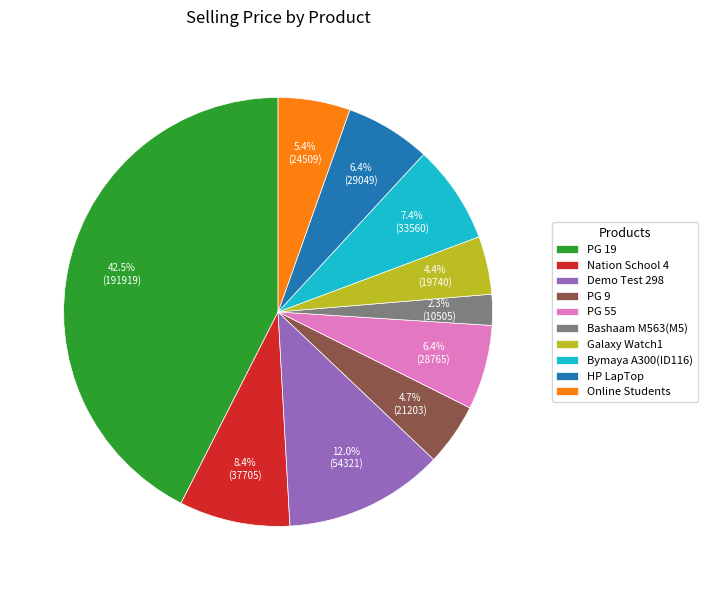

Does Nation School 4 account for over 50% of the chart?

No